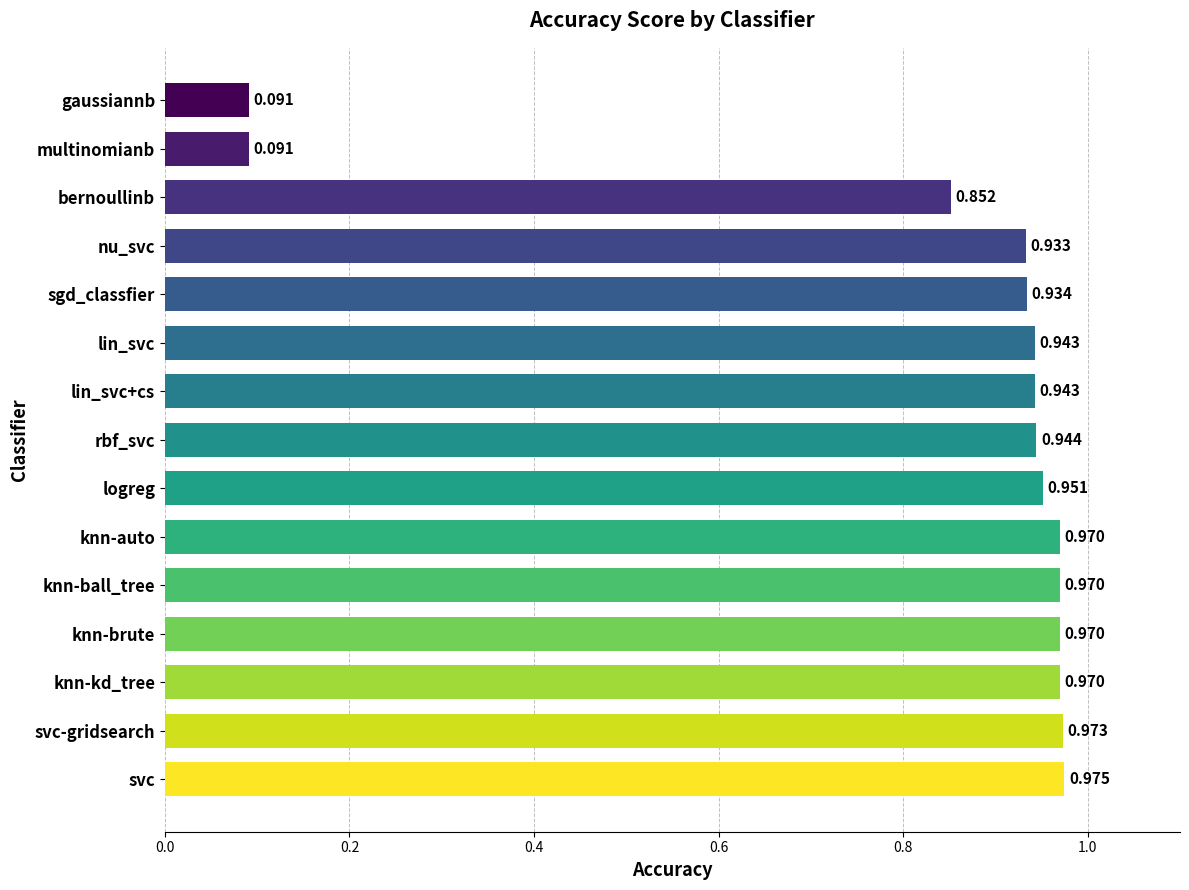

Which label corresponds to the largest value in the chart?

svc